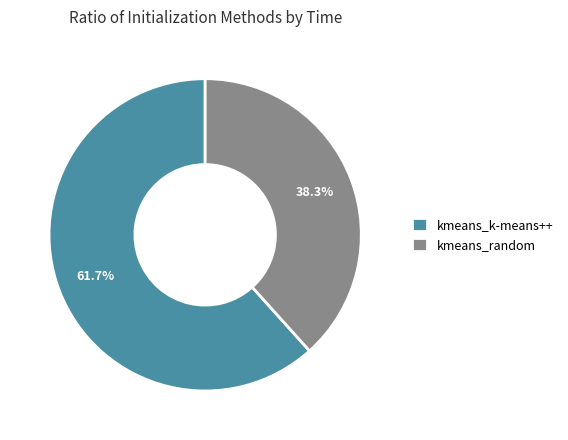

Which has a higher value, kmeans_random or kmeans_k-means++?

kmeans_k-means++